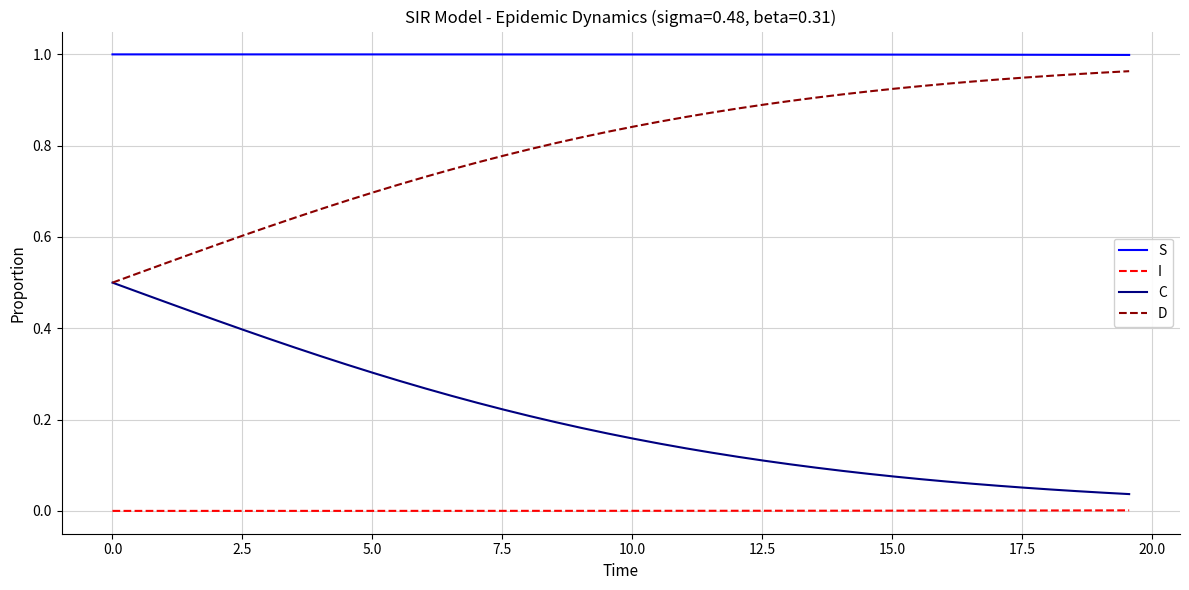

How many lines are shown in the chart?

4